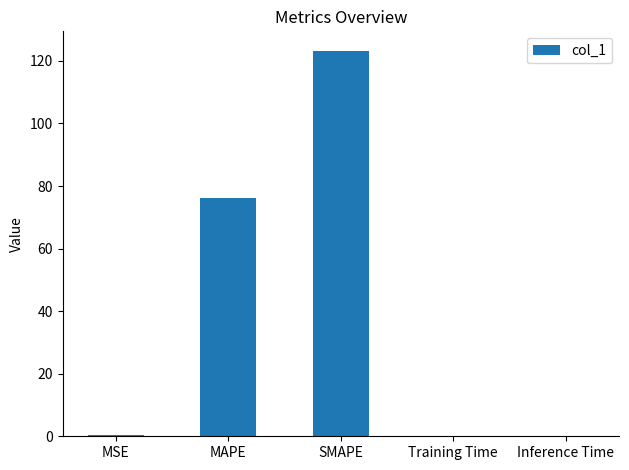

What is the difference between the values at MSE and Inference Time?

0.3